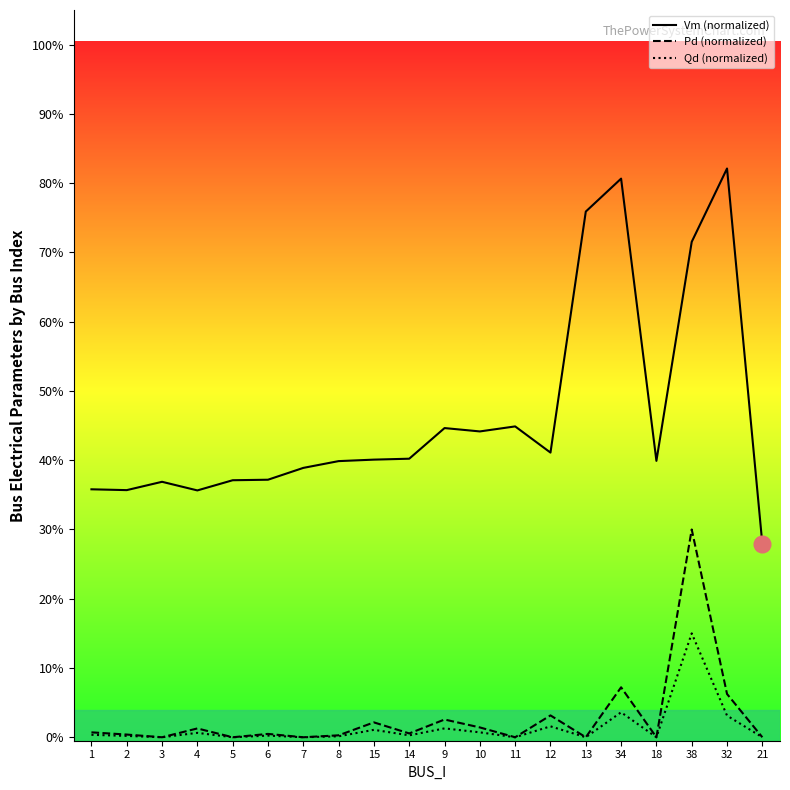

What is the greatest value displayed?

0.8